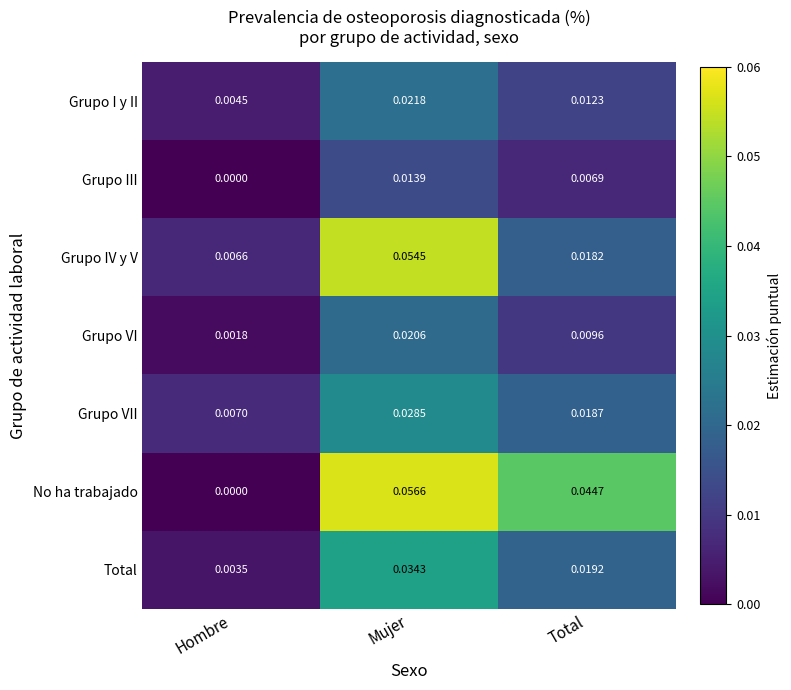

At which category is the sum across all series the highest?

Mujer